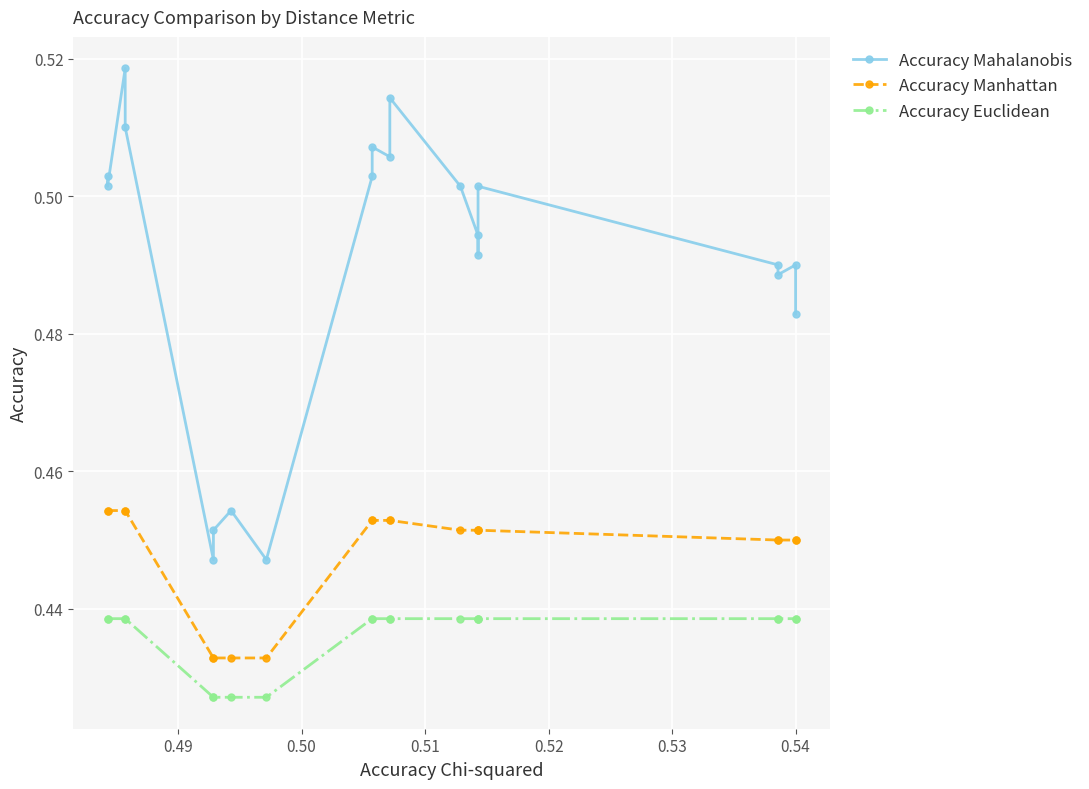

How many categories are shown in the chart?

20